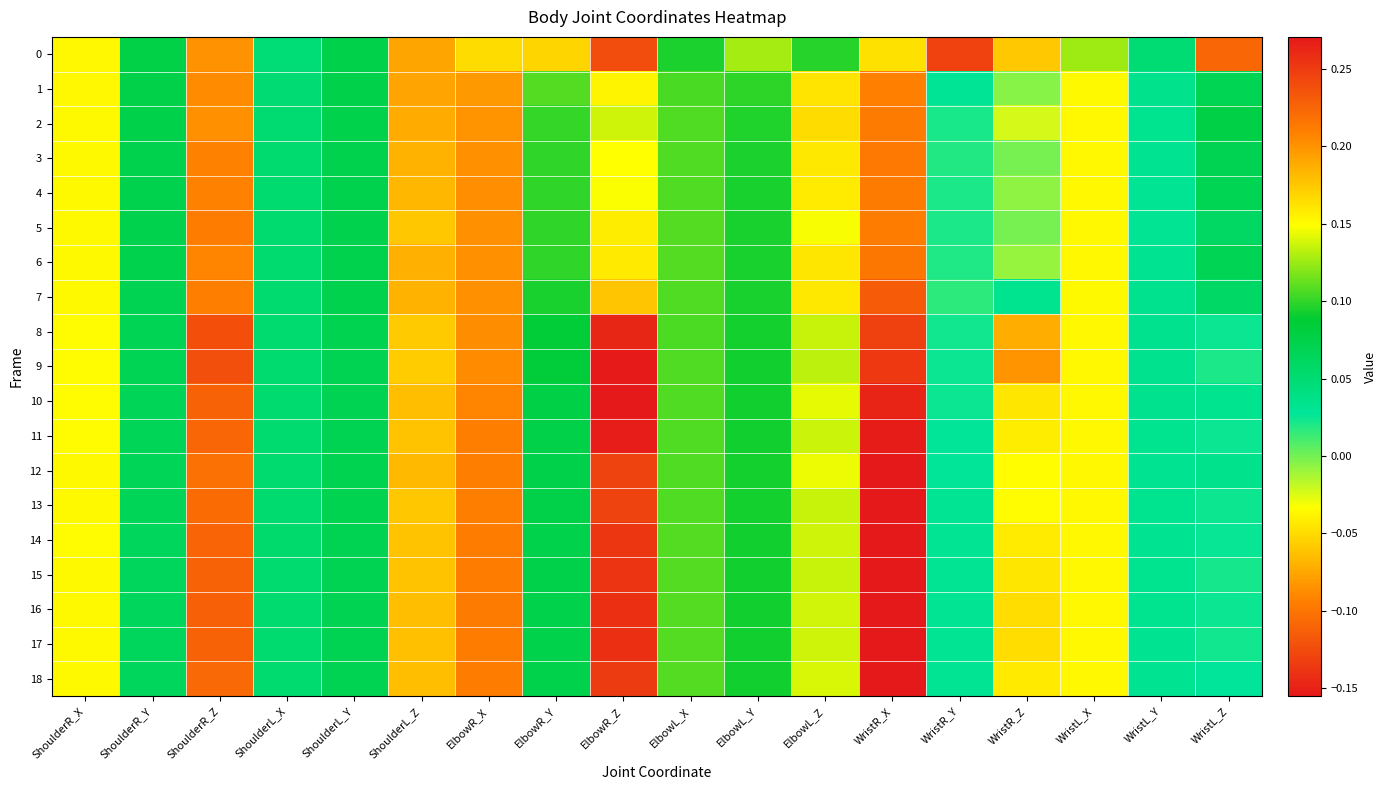

Rank the series at WristL_Y from highest to lowest value.

0, 1, 10, 8, 9, 7, 13, 2, 11, 16, 15, 17, 12, 3, 14, 18, 6, 4, 5